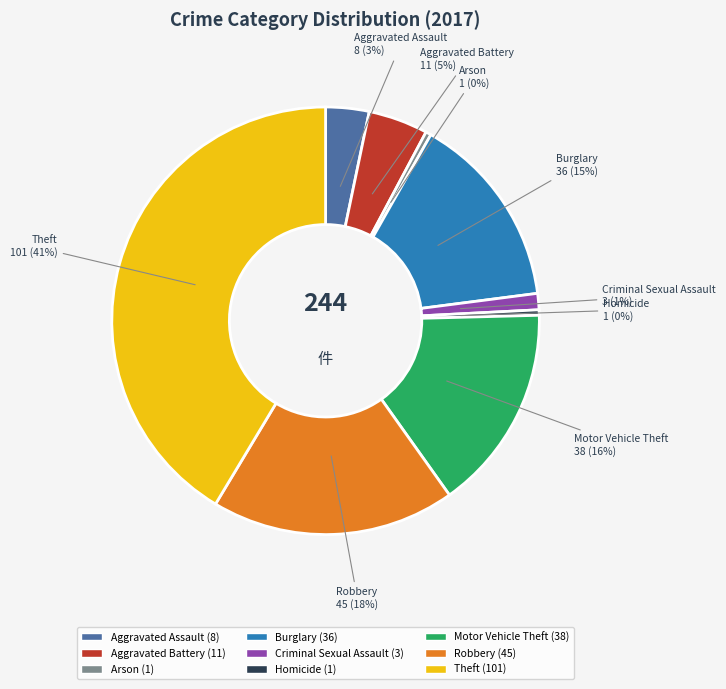

Does Robbery account for over 50% of the chart?

No